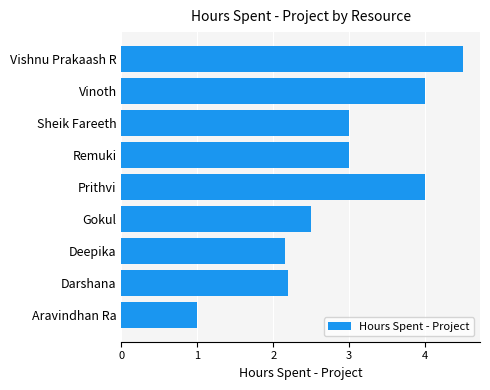

The value at Prithvi is 4.0. True or false?

True